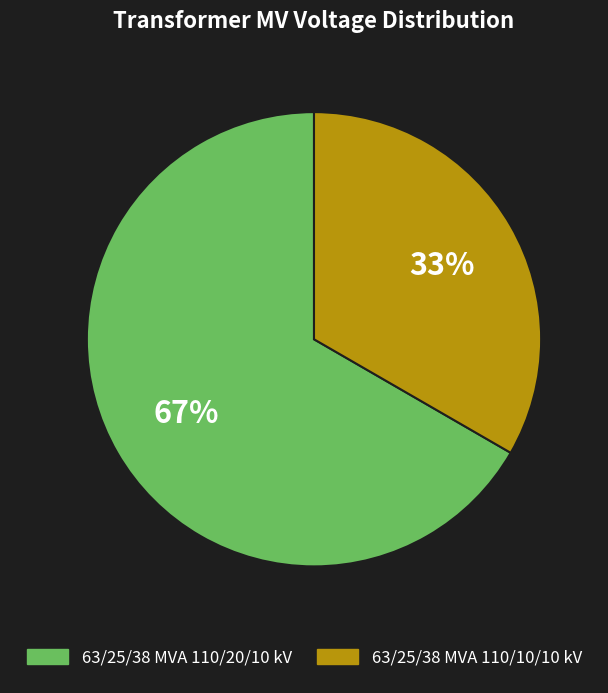

To the nearest percent, what is the average slice percentage?

50%